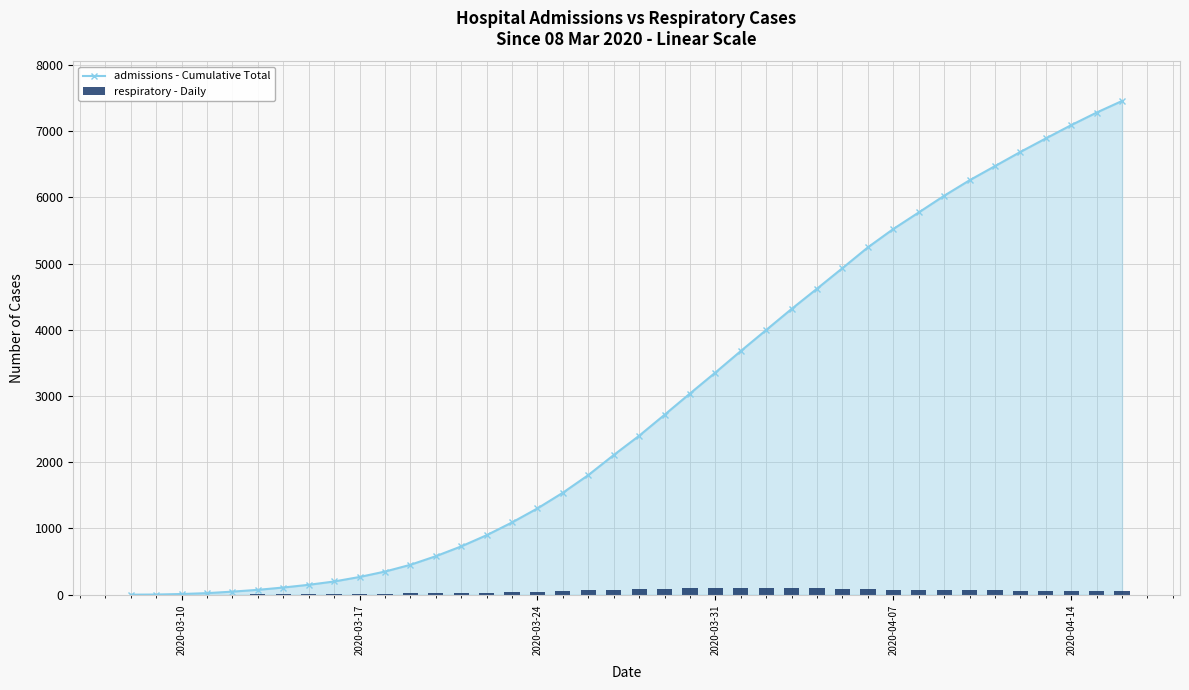

Rank the series by their average value, from highest to lowest.

admissions - Cumulative Total, respiratory - Daily